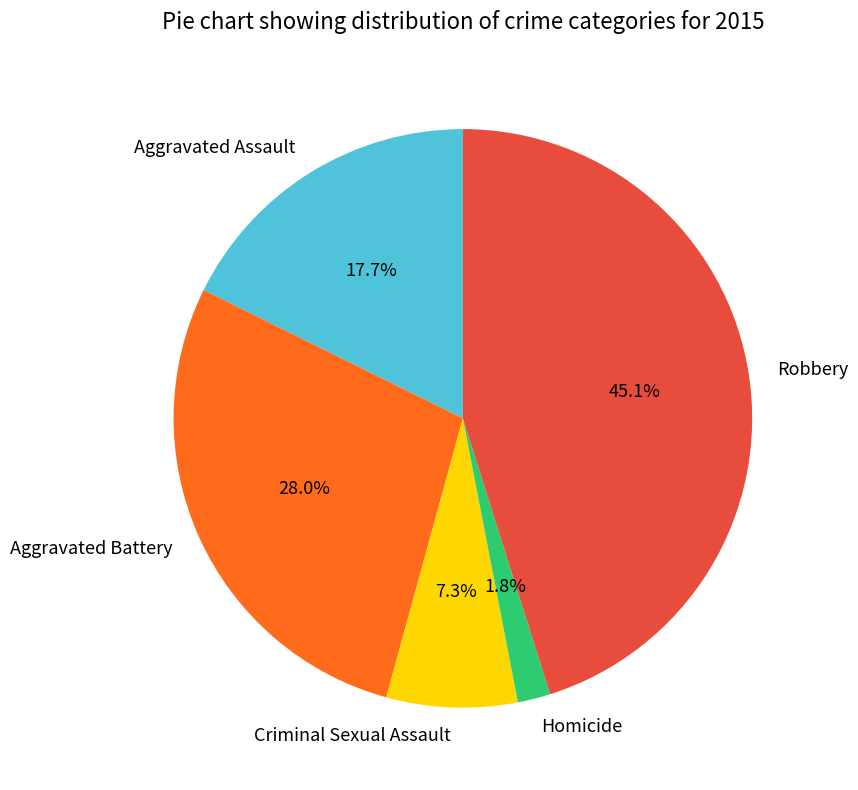

Does Aggravated Battery account for over 50% of the chart?

No